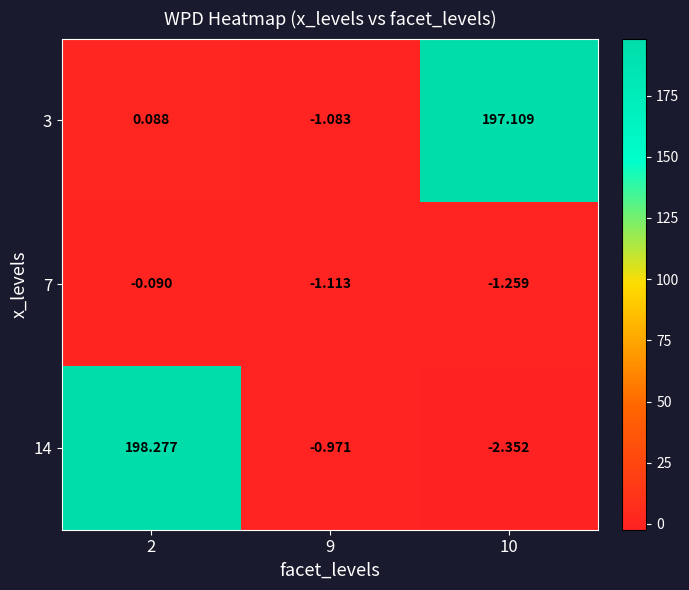

Which series changed the most between 9 and 10?

3